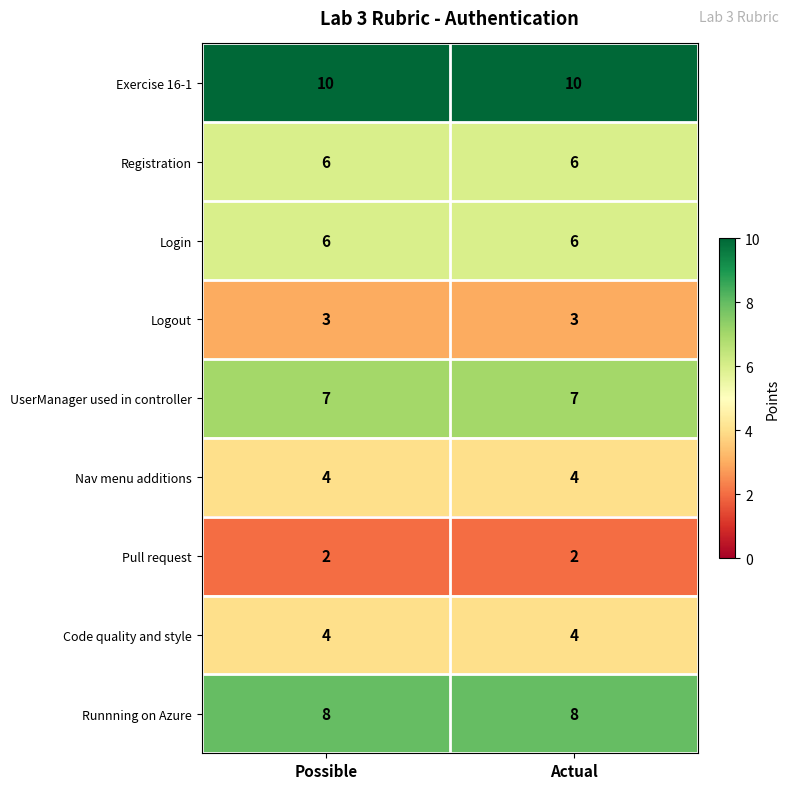

What is the spread (max minus min) of values at Possible?

8